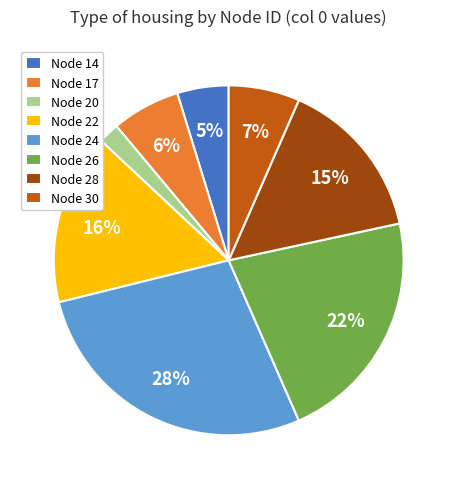

What is the smallest slice in the pie chart?

Node 20